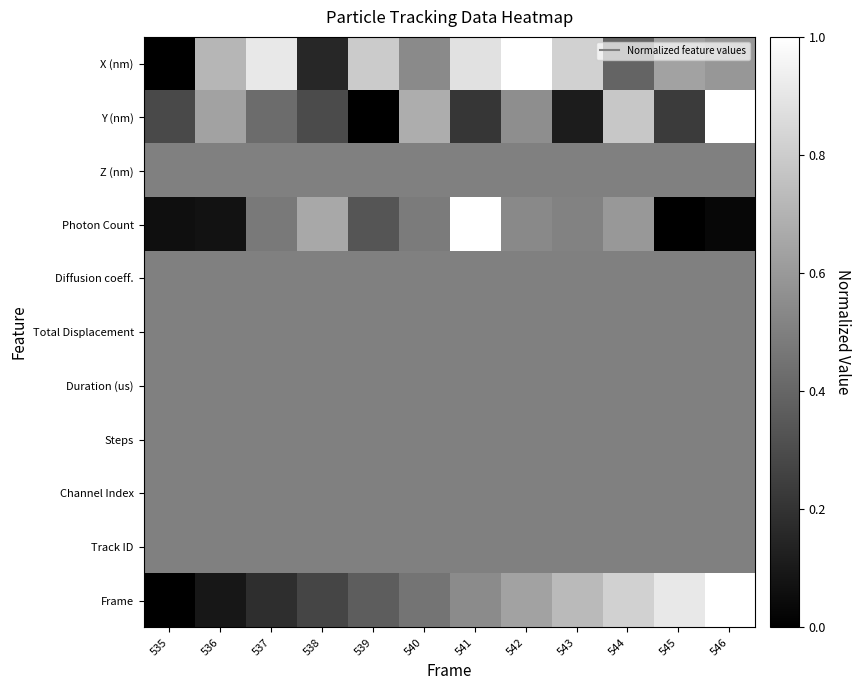

Reading left to right, list all the values displayed in this chart.

X (nm): 535=0.0	536=0.7	537=0.9	538=0.2	539=0.8	540=0.5	541=0.9	542=1.0	543=0.8	544=0.4	545=0.6	546=0.6
Y (nm): 535=0.3	536=0.6	537=0.4	538=0.3	539=0.0	540=0.7	541=0.2	542=0.6	543=0.1	544=0.8	545=0.2	546=1.0
Z (nm): 535=0.5	536=0.5	537=0.5	538=0.5	539=0.5	540=0.5	541=0.5	542=0.5	543=0.5	544=0.5	545=0.5	546=0.5
Photon Count: 535=0.1	536=0.1	537=0.5	538=0.7	539=0.3	540=0.5	541=1.0	542=0.5	543=0.5	544=0.6	545=0.0	546=0.0
Diffusion coeff.: 535=0.5	536=0.5	537=0.5	538=0.5	539=0.5	540=0.5	541=0.5	542=0.5	543=0.5	544=0.5	545=0.5	546=0.5
Total Displacement: 535=0.5	536=0.5	537=0.5	538=0.5	539=0.5	540=0.5	541=0.5	542=0.5	543=0.5	544=0.5	545=0.5	546=0.5
Duration (us): 535=0.5	536=0.5	537=0.5	538=0.5	539=0.5	540=0.5	541=0.5	542=0.5	543=0.5	544=0.5	545=0.5	546=0.5
Steps: 535=0.5	536=0.5	537=0.5	538=0.5	539=0.5	540=0.5	541=0.5	542=0.5	543=0.5	544=0.5	545=0.5	546=0.5
Channel Index: 535=0.5	536=0.5	537=0.5	538=0.5	539=0.5	540=0.5	541=0.5	542=0.5	543=0.5	544=0.5	545=0.5	546=0.5
Track ID: 535=0.5	536=0.5	537=0.5	538=0.5	539=0.5	540=0.5	541=0.5	542=0.5	543=0.5	544=0.5	545=0.5	546=0.5
Frame: 535=0.0	536=0.1	537=0.2	538=0.3	539=0.4	540=0.5	541=0.5	542=0.6	543=0.7	544=0.8	545=0.9	546=1.0